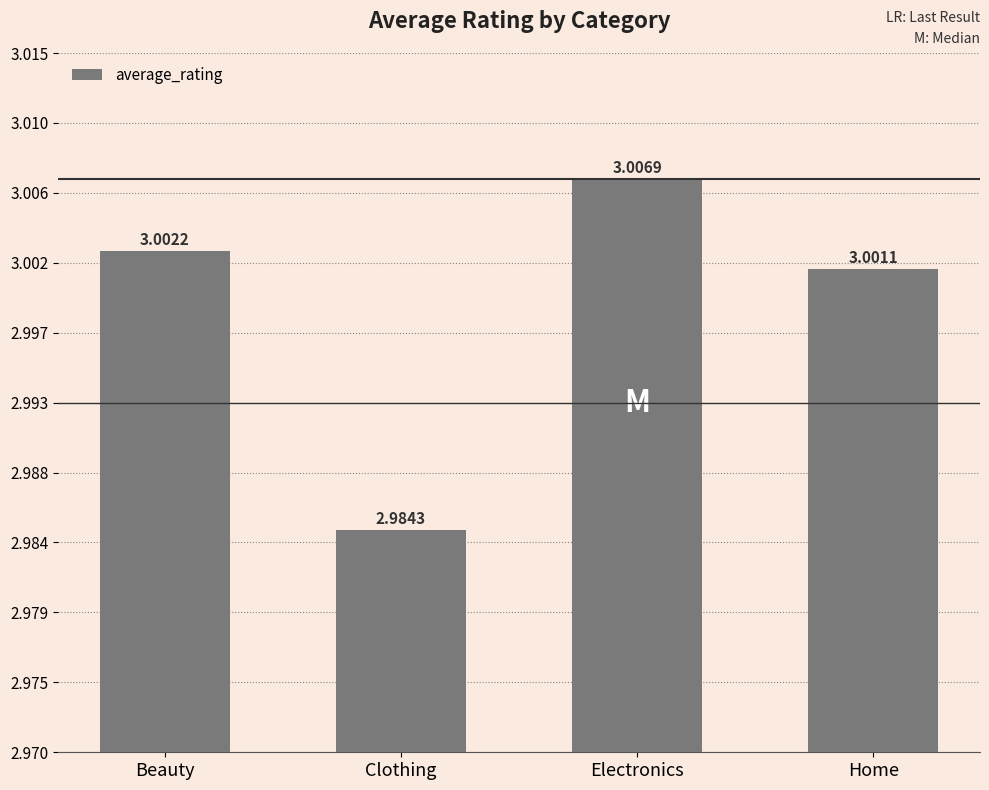

Are the bars horizontal?

No